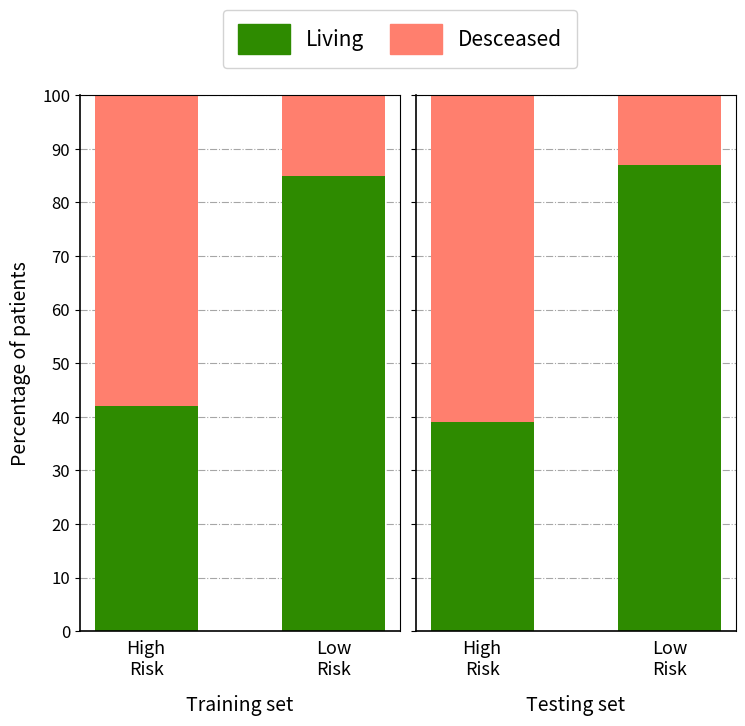

Does the chart contain stacked bars?

No